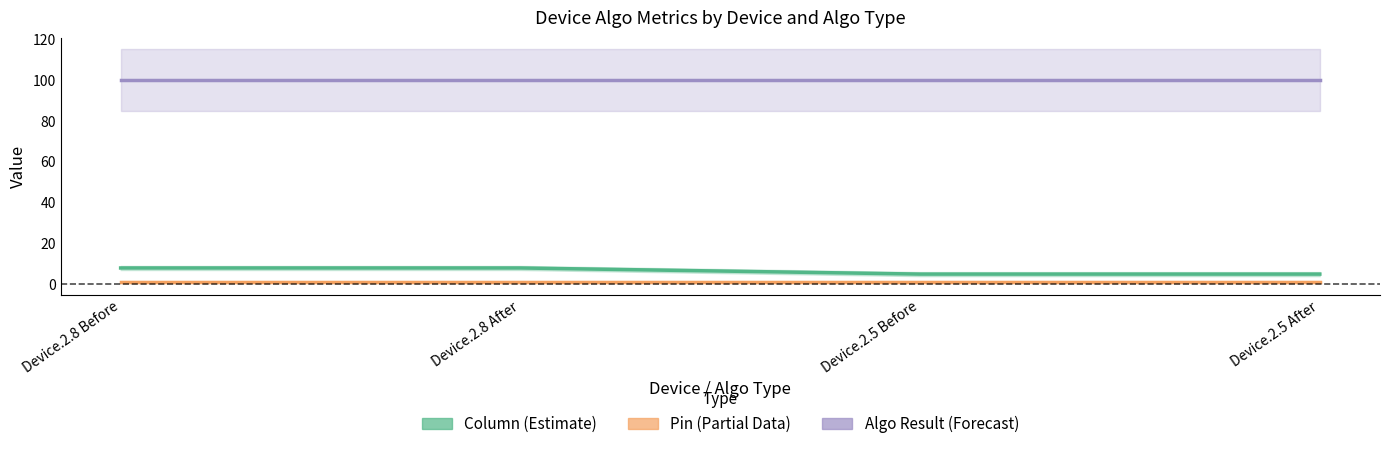

Reading right to left, list all the values displayed in this chart.

Column (Estimate): 5	5	8	8
Pin (Partial Data): 1	1	1	1
Algo Result (Forecast): 100	100	100	100